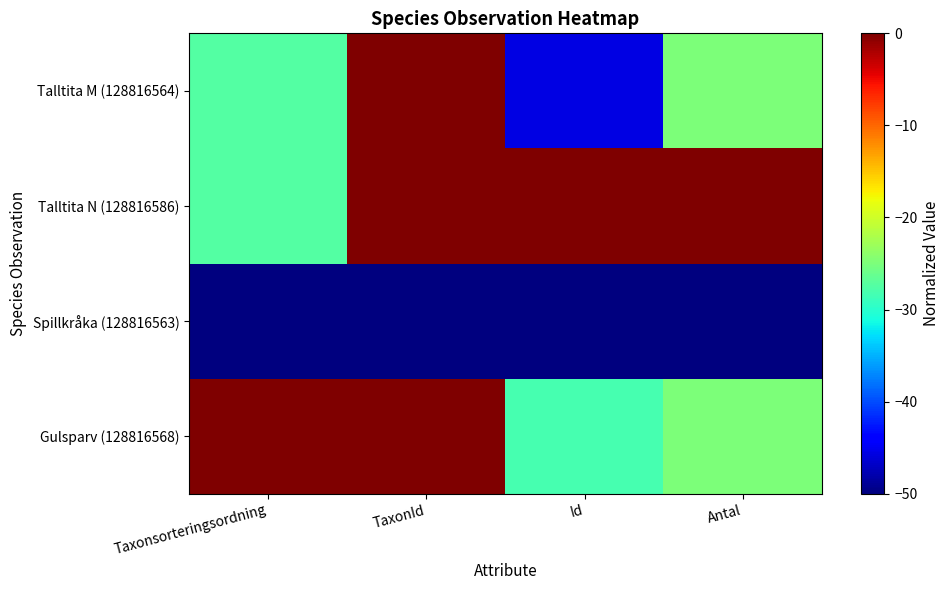

Between Id and TaxonId, which is larger?

TaxonId